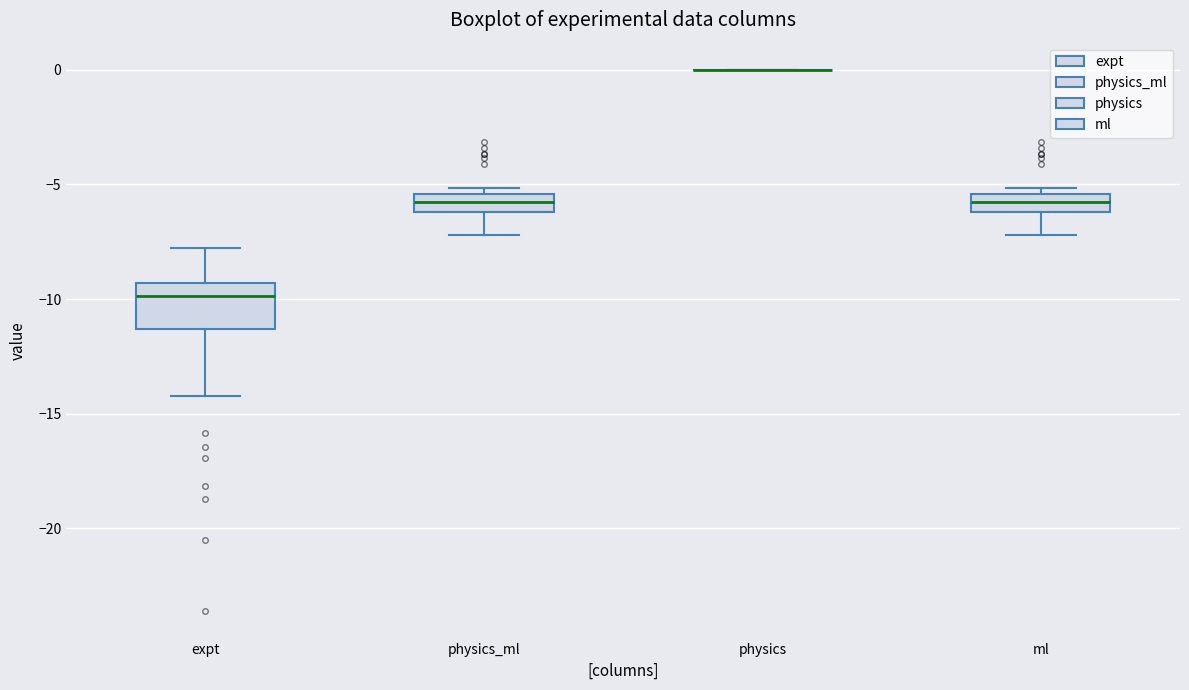

Reading left to right, read every box against the y-axis: the position of its median line, the range the box covers, and the ends of its whiskers. The values are not printed on the chart, so give them approximately, as read against the axis.

expt: median -10.0, box -11.5 to -9.5, whiskers -14.0 to -8.0
physics_ml: median -6.0 (inside the box), box -6.0 to -5.5, whiskers -7.0 to -5.0
physics: box collapsed to a line at 0.0, whiskers 0.0 to 0.0
ml: median -6.0 (inside the box), box -6.0 to -5.5, whiskers -7.0 to -5.0